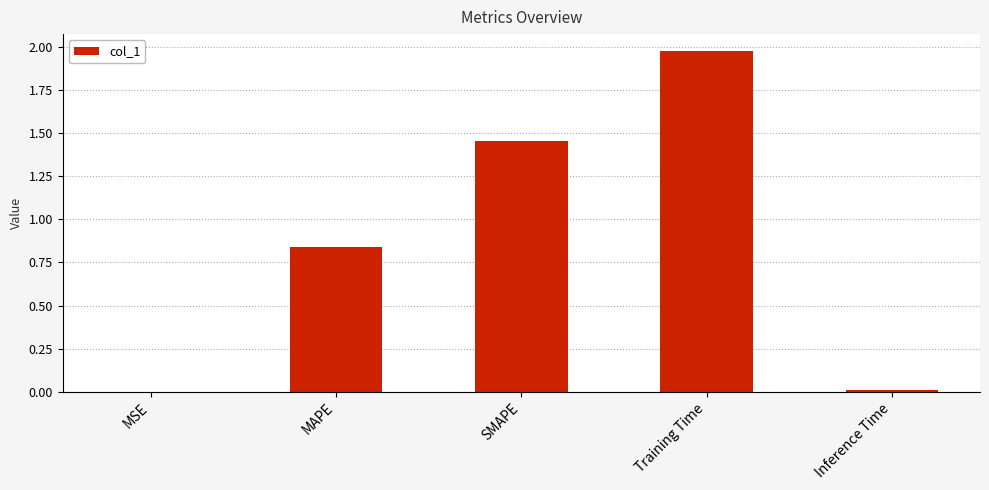

What is the average value?

0.9